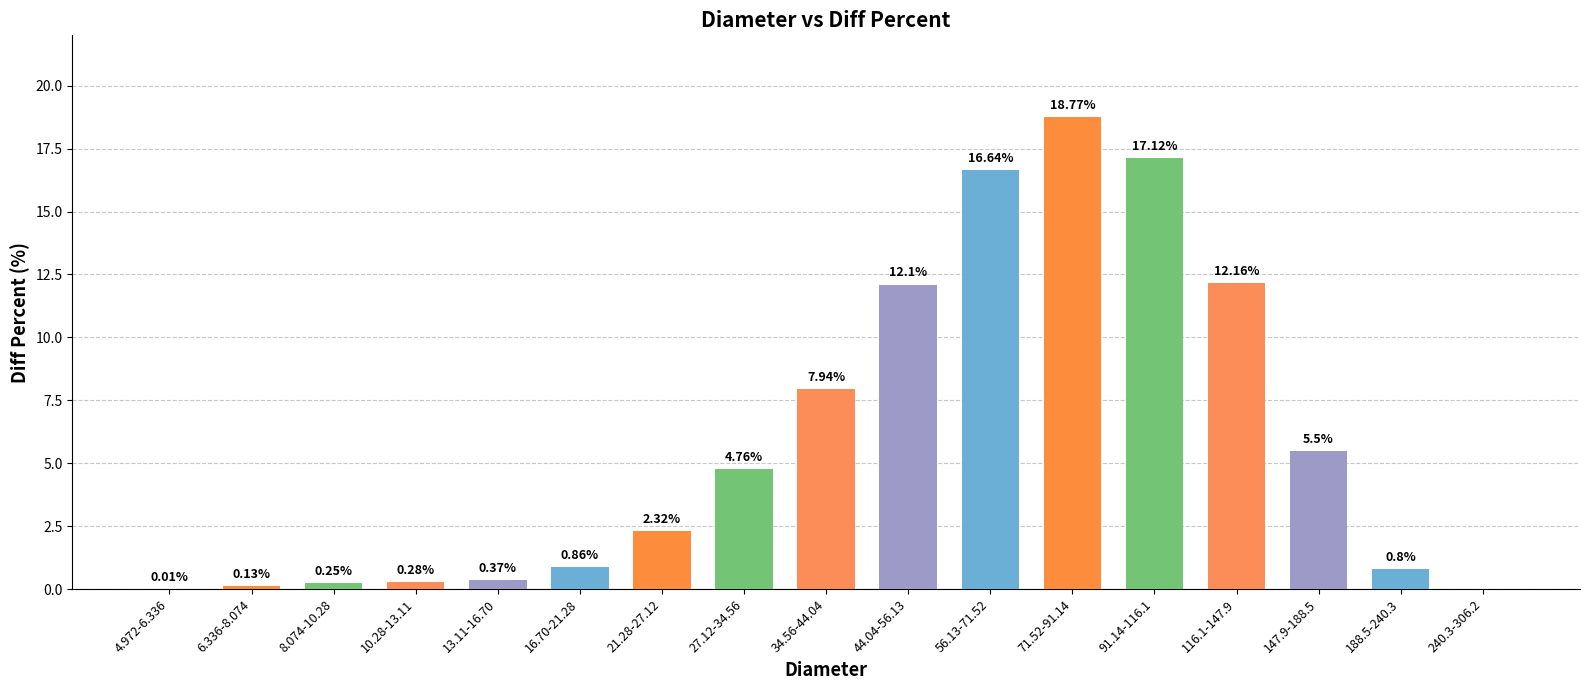

What is the sum of all values?

100.0